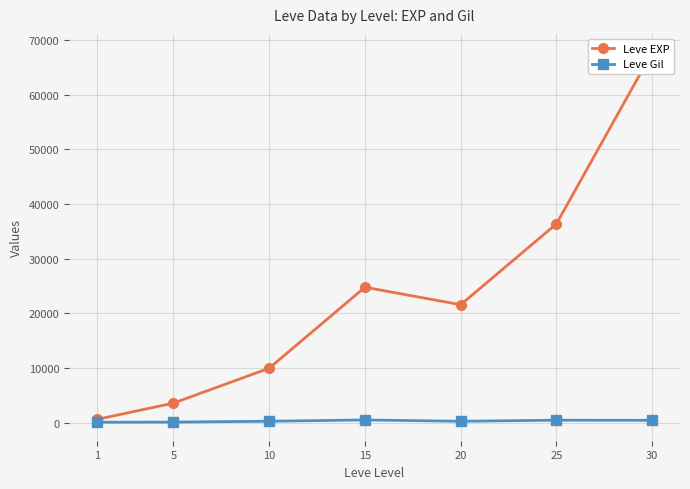

At which label does Leve Gil first exceed 293?

15